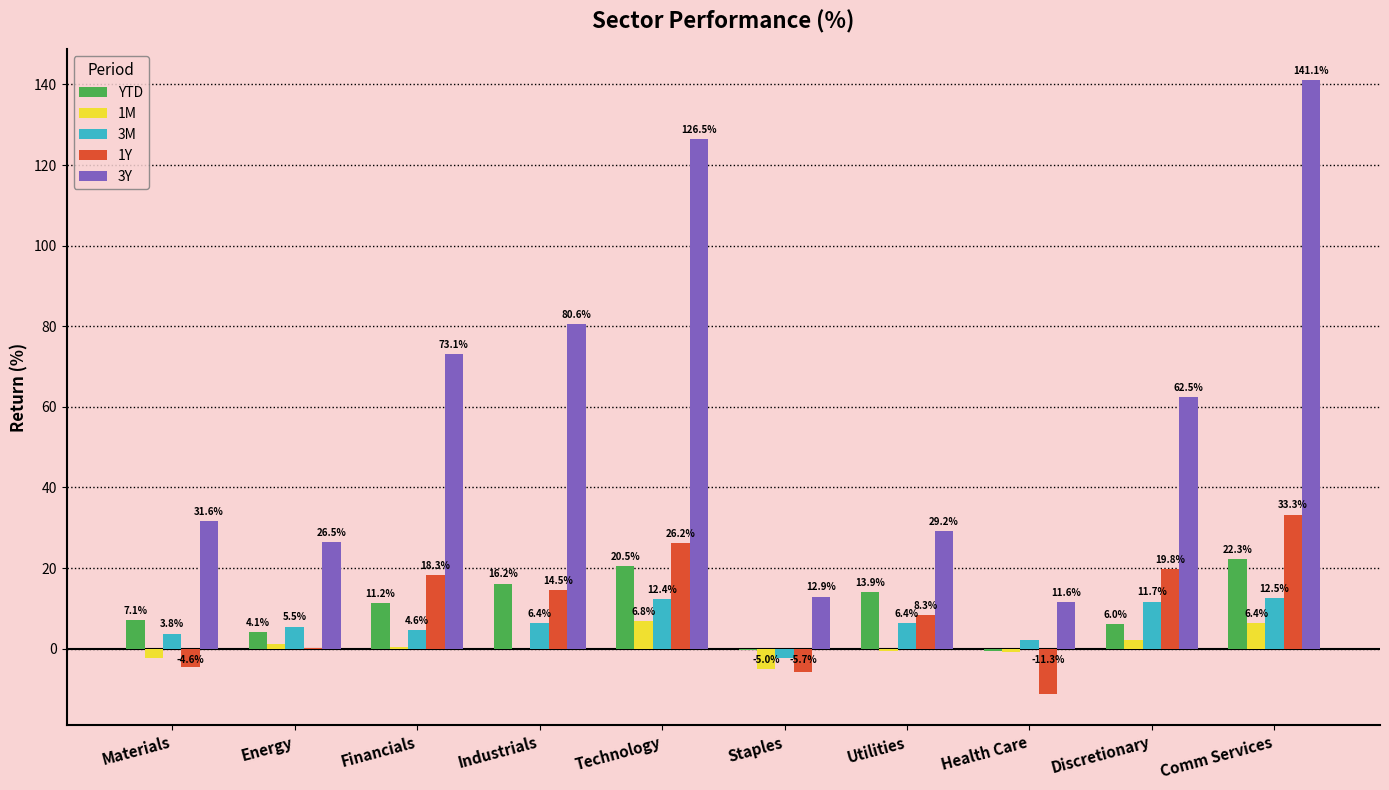

How many distinct data groups are displayed?

5